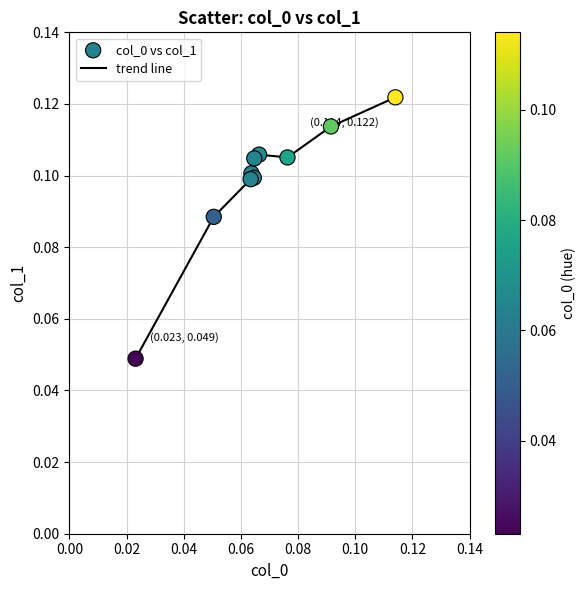

Does the chart have visible grid lines?

Yes